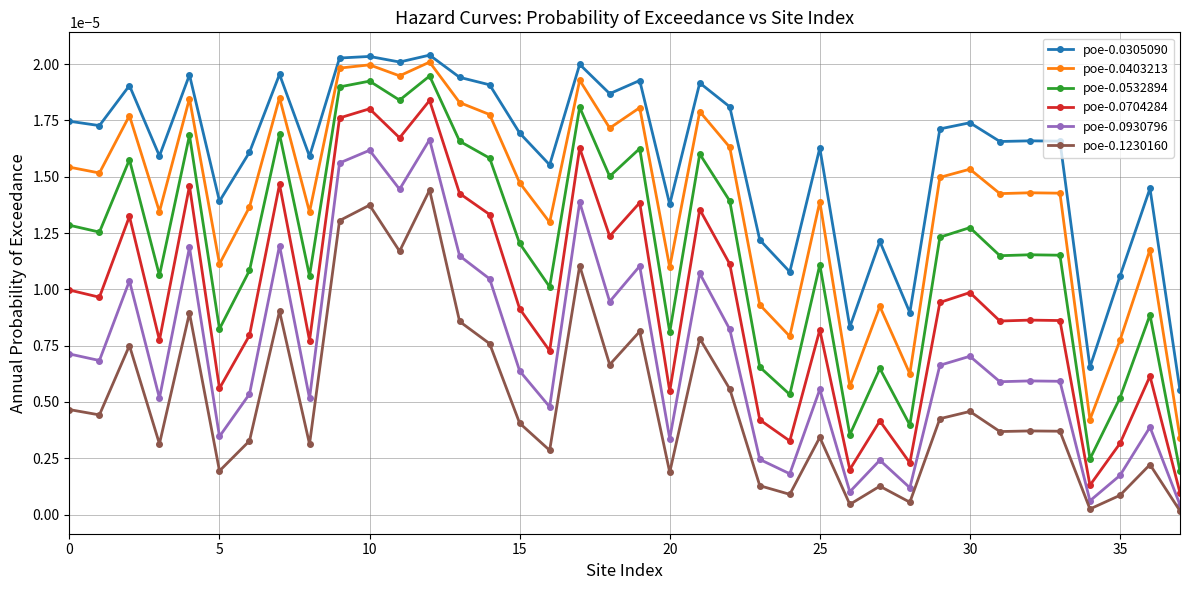

List the series in order of their peak value, lowest first.

poe-0.1230160, poe-0.0930796, poe-0.0704284, poe-0.0532894, poe-0.0403213, poe-0.0305090